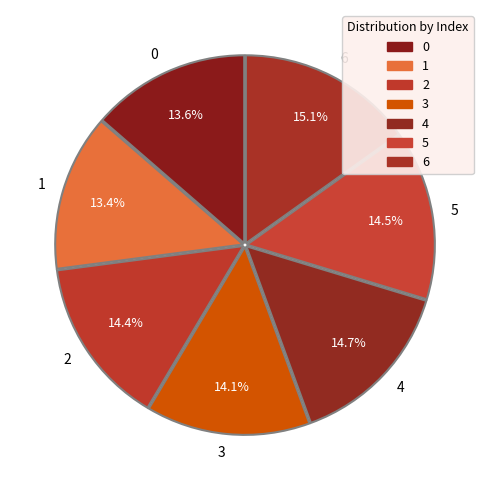

Which has a higher value, 4 or 3?

4